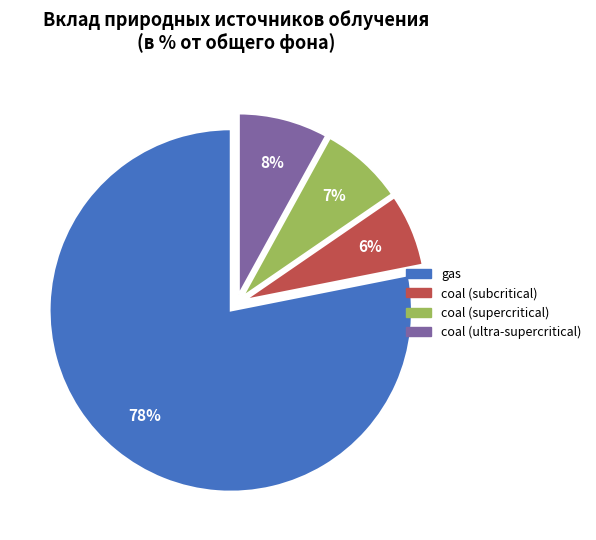

Count the number of slices in the pie.

4